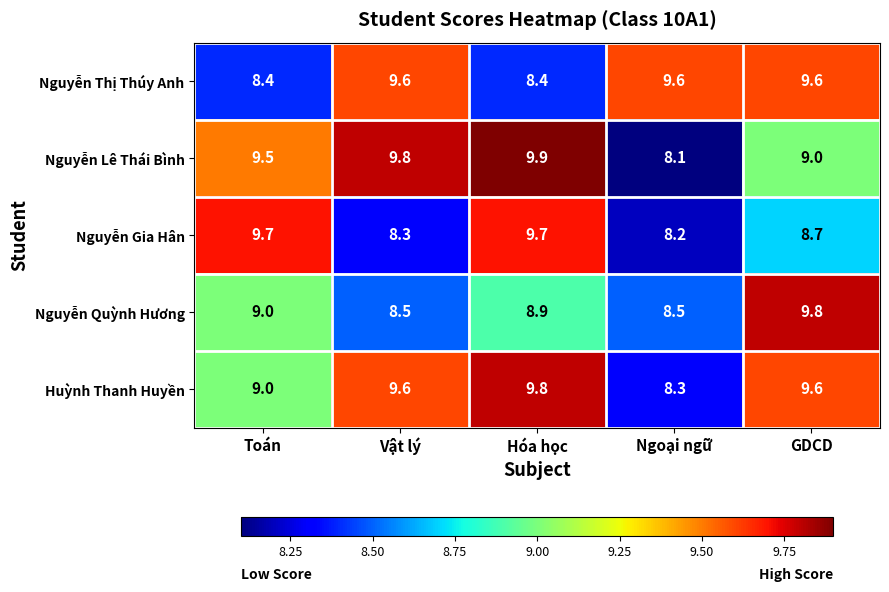

At which label is Nguyễn Quỳnh Hương closest to 9?

Toán